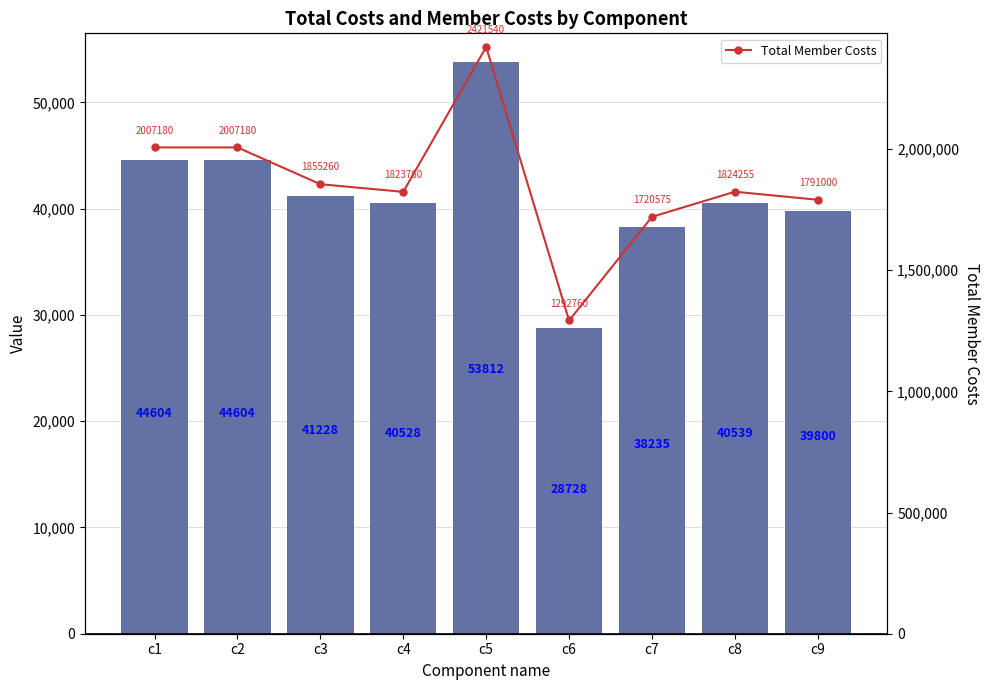

True or false: Value has a value of 38235 at c7.

True